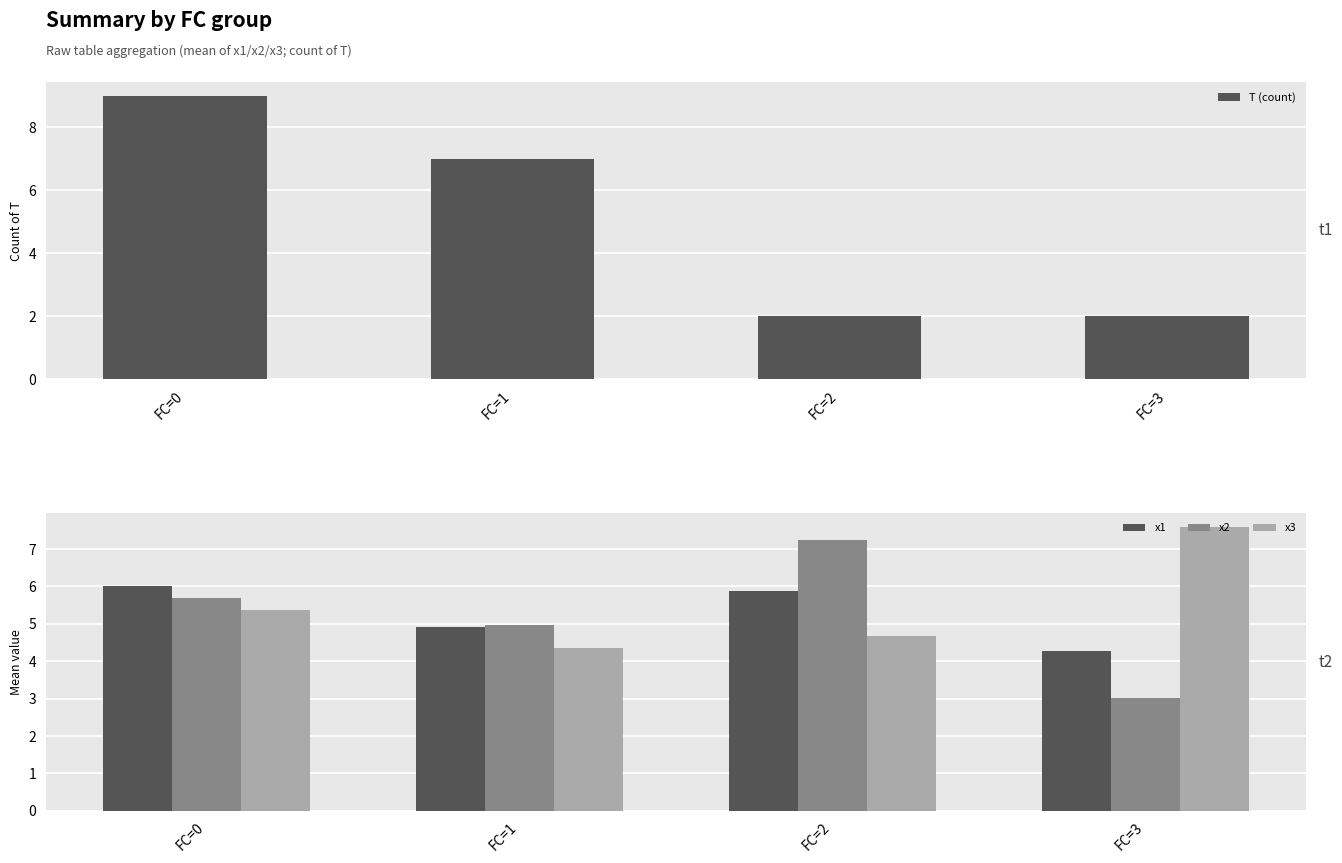

List the series in order of their peak value, lowest first.

x1, x2, x3, T (count)